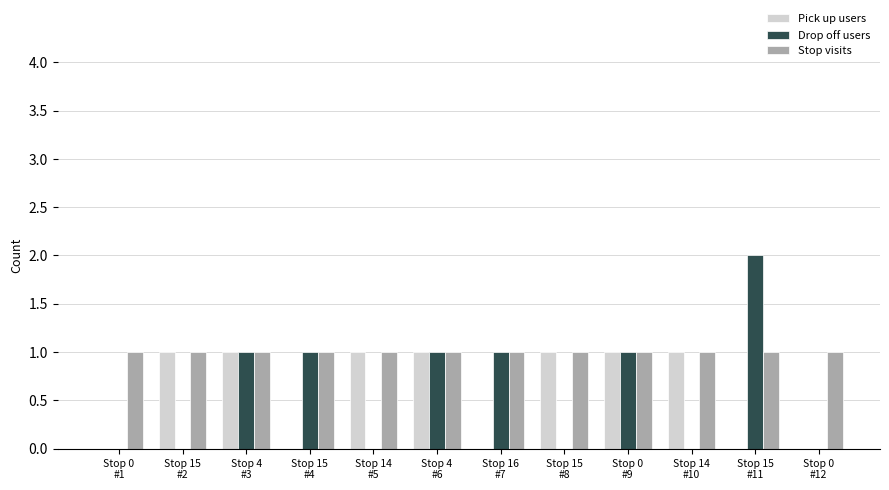

Which series has the largest total across all categories?

Stop visits